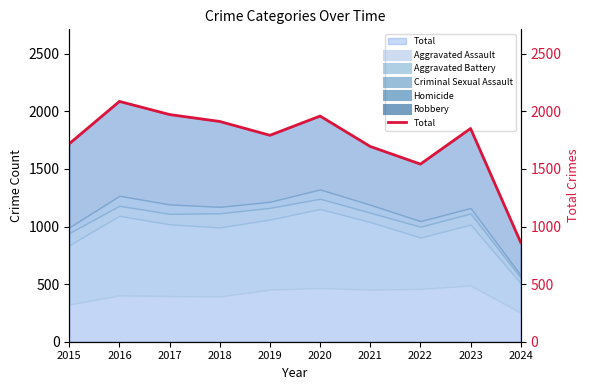

The value at 2024 is 862. True or false?

True